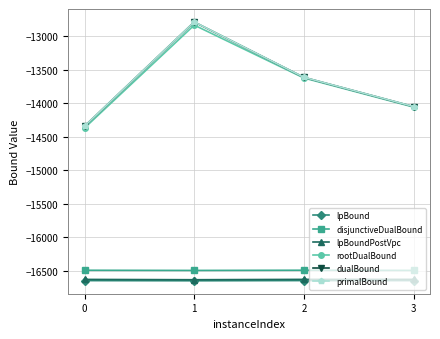

What is the highest value of the rootDualBound series?

-12832.6